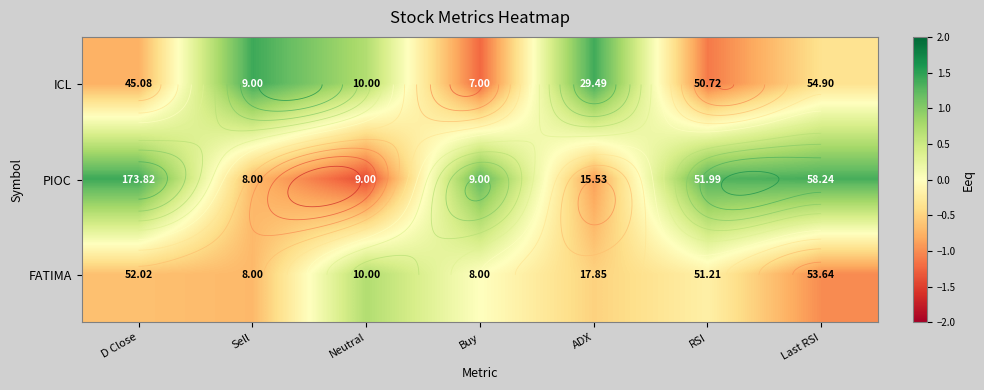

At how many categories does at least one series exceed 1?

6